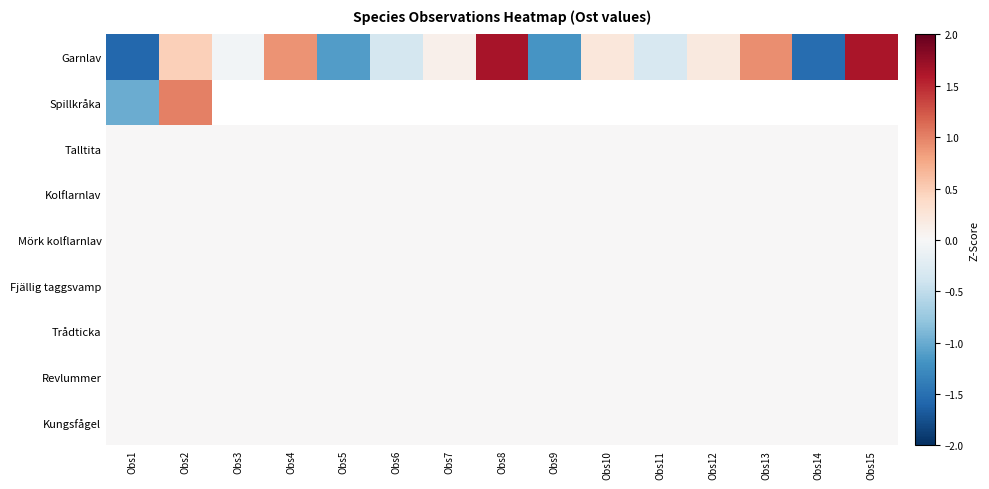

What is the minimum value for Garnlav?

-1.6